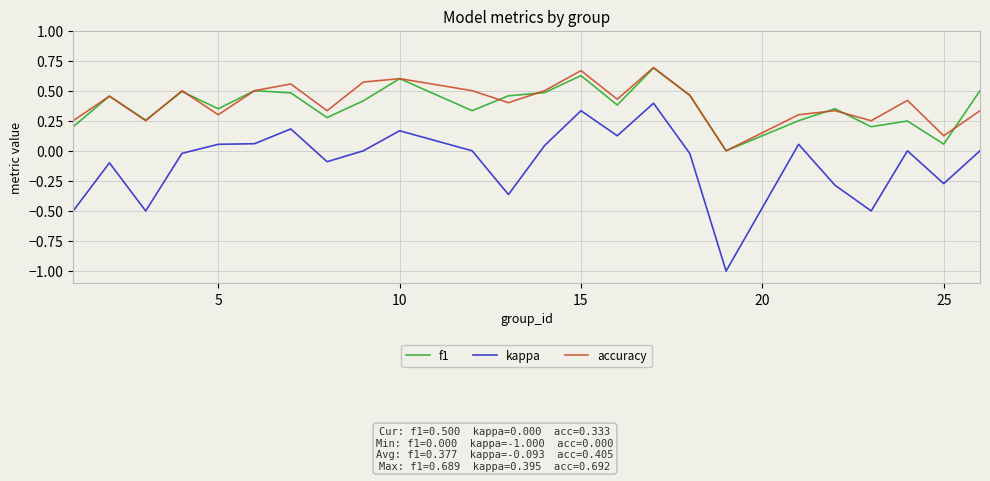

True or false: accuracy and kappa cross at least once.

False